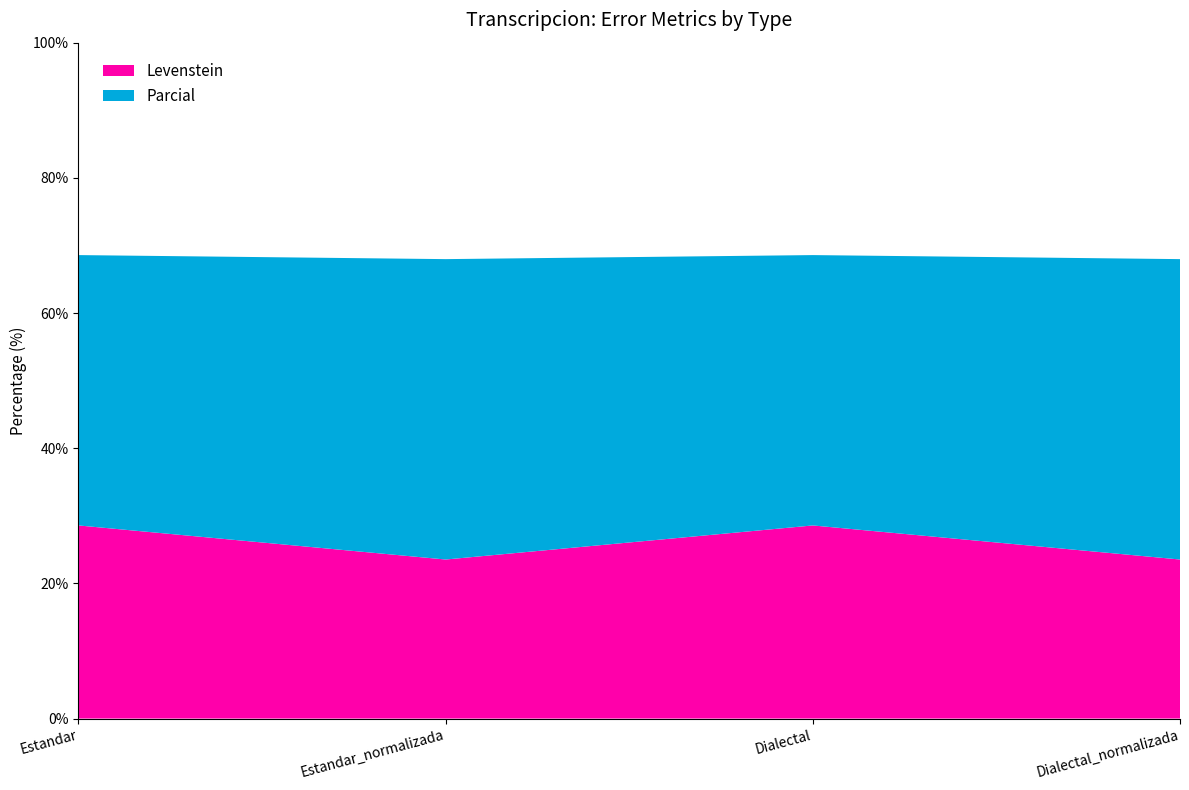

Reading left to right, transcribe all the data shown in this chart.

Levenstein: 28.6	23.5	28.6	23.5
Parcial: 40.0	44.4	40.0	44.4